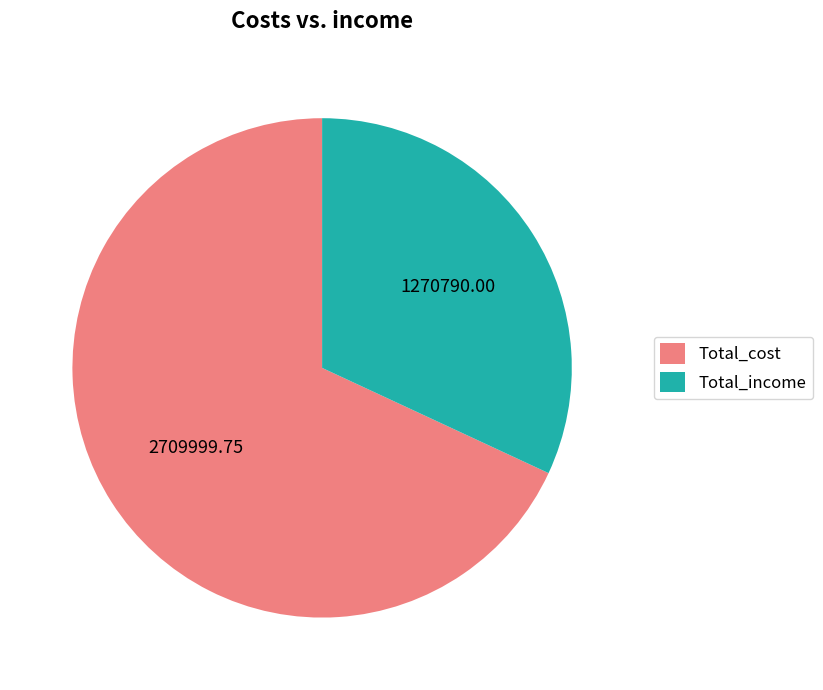

Which slice is the largest?

Total_cost